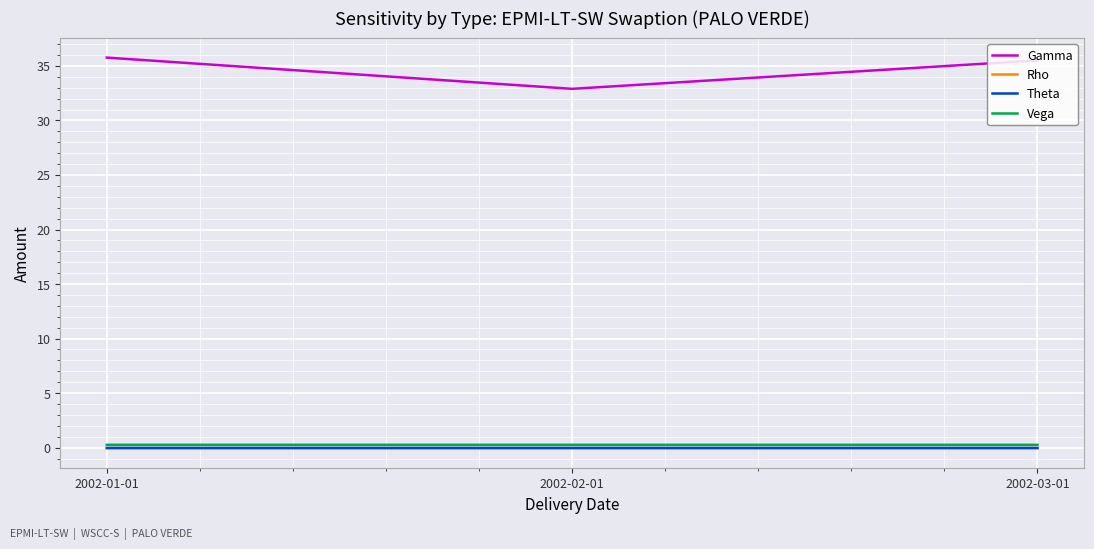

What are all the series names shown in the legend?

Gamma, Rho, Theta, Vega